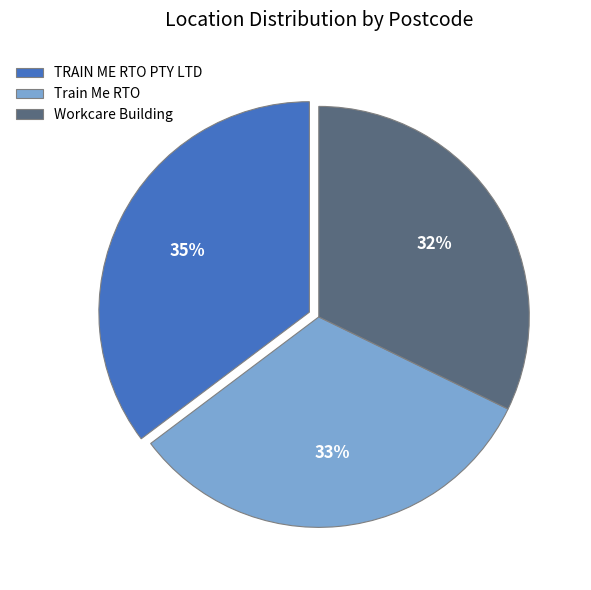

What percentage is the Workcare Building slice, to the nearest percent?

32%